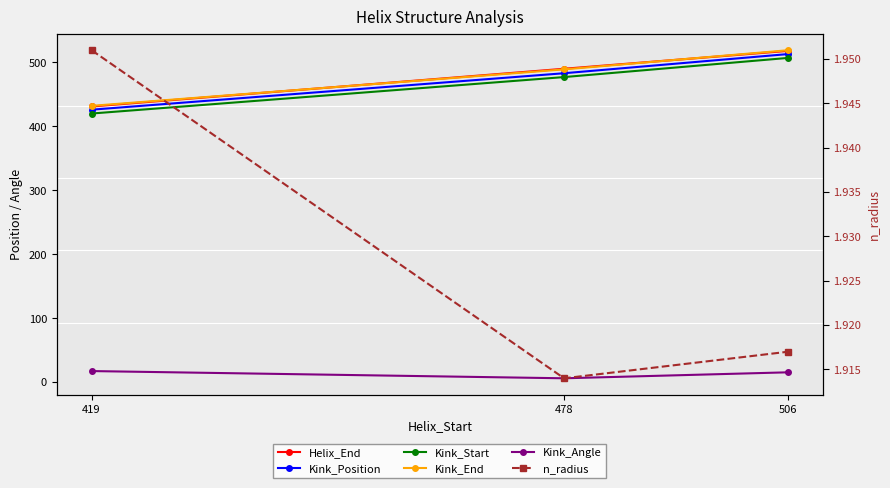

What are all the series names shown in the legend?

Helix_End, Kink_Position, Kink_Start, Kink_End, Kink_Angle, n_radius